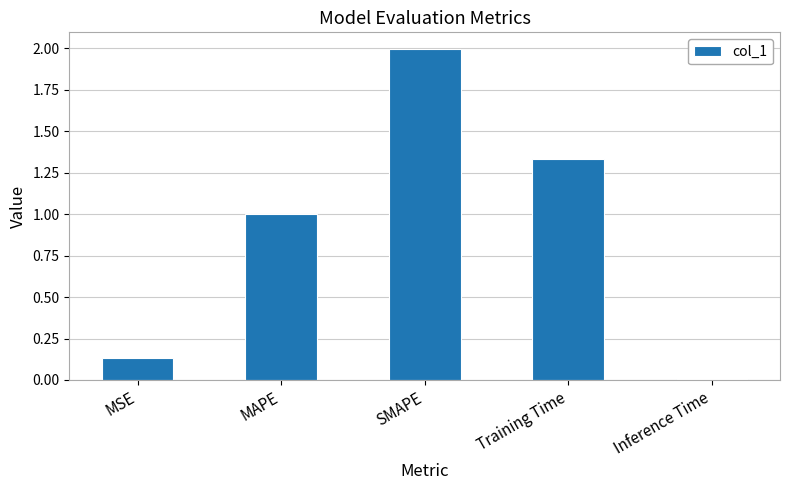

What is the difference between the values at SMAPE and Inference Time?

2.0